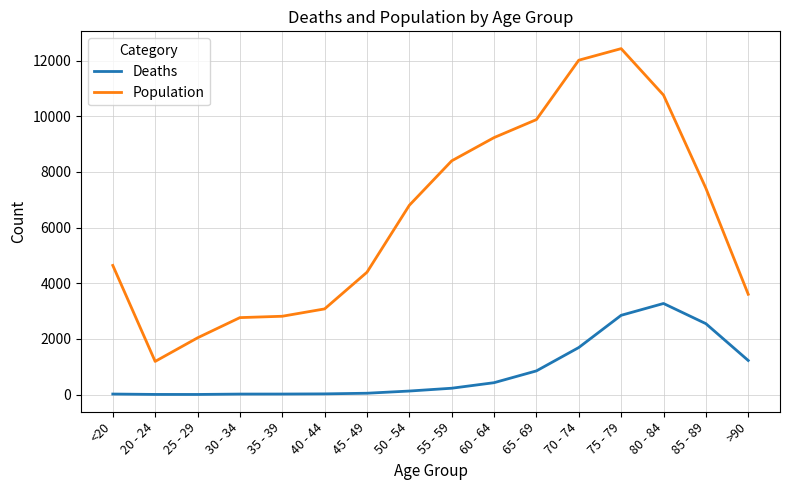

What is the difference between the highest and lowest values at 65 - 69?

9033